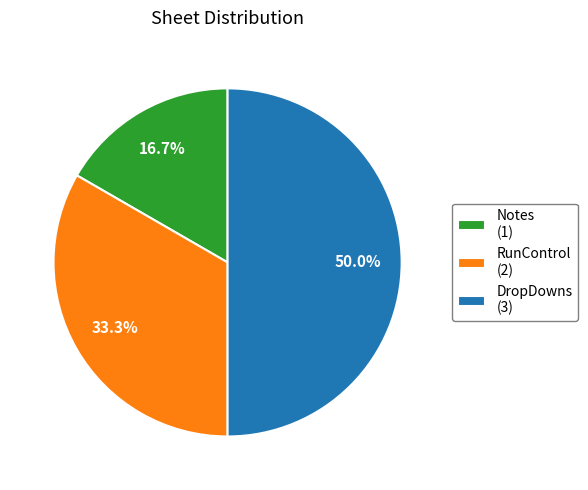

Count the number of slices in the pie.

3